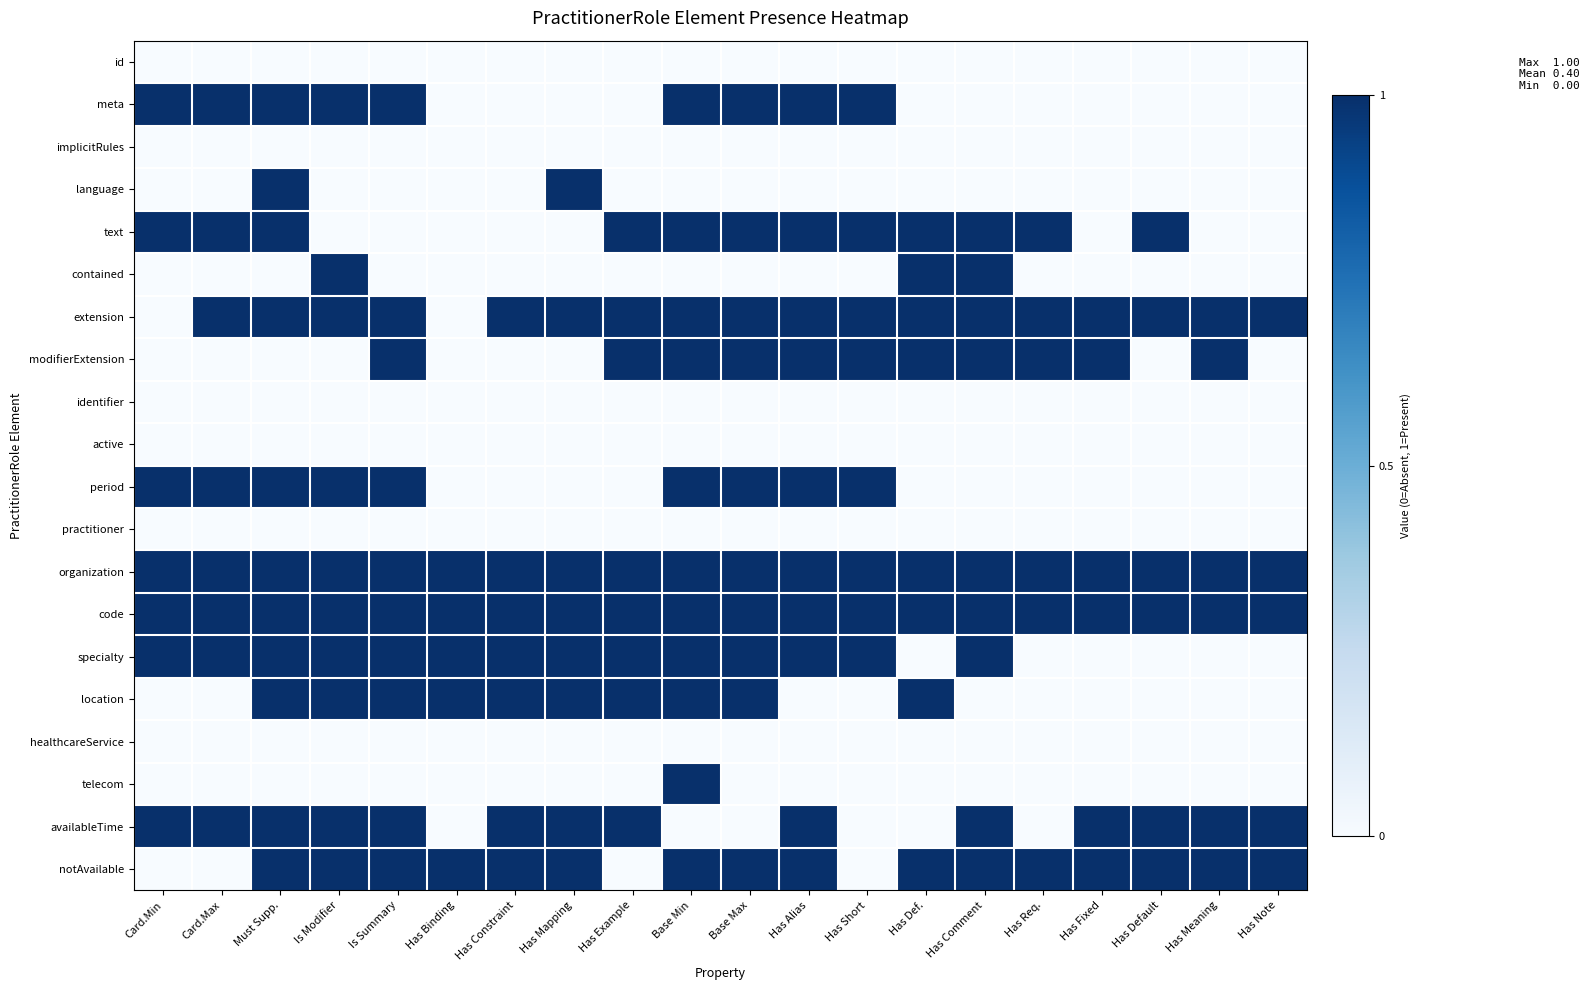

Reading left to right, what are all the values shown in this chart?

id: Card.Min=0	Card.Max=0	Must Supp.=0	Is Modifier=0	Is Summary=0	Has Binding=0	Has Constraint=0	Has Mapping=0	Has Example=0	Base Min=0	Base Max=0	Has Alias=0	Has Short=0	Has Def.=0	Has Comment=0	Has Req.=0	Has Fixed=0	Has Default=0	Has Meaning=0	Has Note=0
meta: Card.Min=1	Card.Max=1	Must Supp.=1	Is Modifier=1	Is Summary=1	Has Binding=0	Has Constraint=0	Has Mapping=0	Has Example=0	Base Min=1	Base Max=1	Has Alias=1	Has Short=1	Has Def.=0	Has Comment=0	Has Req.=0	Has Fixed=0	Has Default=0	Has Meaning=0	Has Note=0
implicitRules: Card.Min=0	Card.Max=0	Must Supp.=0	Is Modifier=0	Is Summary=0	Has Binding=0	Has Constraint=0	Has Mapping=0	Has Example=0	Base Min=0	Base Max=0	Has Alias=0	Has Short=0	Has Def.=0	Has Comment=0	Has Req.=0	Has Fixed=0	Has Default=0	Has Meaning=0	Has Note=0
language: Card.Min=0	Card.Max=0	Must Supp.=1	Is Modifier=0	Is Summary=0	Has Binding=0	Has Constraint=0	Has Mapping=1	Has Example=0	Base Min=0	Base Max=0	Has Alias=0	Has Short=0	Has Def.=0	Has Comment=0	Has Req.=0	Has Fixed=0	Has Default=0	Has Meaning=0	Has Note=0
text: Card.Min=1	Card.Max=1	Must Supp.=1	Is Modifier=0	Is Summary=0	Has Binding=0	Has Constraint=0	Has Mapping=0	Has Example=1	Base Min=1	Base Max=1	Has Alias=1	Has Short=1	Has Def.=1	Has Comment=1	Has Req.=1	Has Fixed=0	Has Default=1	Has Meaning=0	Has Note=0
contained: Card.Min=0	Card.Max=0	Must Supp.=0	Is Modifier=1	Is Summary=0	Has Binding=0	Has Constraint=0	Has Mapping=0	Has Example=0	Base Min=0	Base Max=0	Has Alias=0	Has Short=0	Has Def.=1	Has Comment=1	Has Req.=0	Has Fixed=0	Has Default=0	Has Meaning=0	Has Note=0
extension: Card.Min=0	Card.Max=1	Must Supp.=1	Is Modifier=1	Is Summary=1	Has Binding=0	Has Constraint=1	Has Mapping=1	Has Example=1	Base Min=1	Base Max=1	Has Alias=1	Has Short=1	Has Def.=1	Has Comment=1	Has Req.=1	Has Fixed=1	Has Default=1	Has Meaning=1	Has Note=1
modifierExtension: Card.Min=0	Card.Max=0	Must Supp.=0	Is Modifier=0	Is Summary=1	Has Binding=0	Has Constraint=0	Has Mapping=0	Has Example=1	Base Min=1	Base Max=1	Has Alias=1	Has Short=1	Has Def.=1	Has Comment=1	Has Req.=1	Has Fixed=1	Has Default=0	Has Meaning=1	Has Note=0
identifier: Card.Min=0	Card.Max=0	Must Supp.=0	Is Modifier=0	Is Summary=0	Has Binding=0	Has Constraint=0	Has Mapping=0	Has Example=0	Base Min=0	Base Max=0	Has Alias=0	Has Short=0	Has Def.=0	Has Comment=0	Has Req.=0	Has Fixed=0	Has Default=0	Has Meaning=0	Has Note=0
active: Card.Min=0	Card.Max=0	Must Supp.=0	Is Modifier=0	Is Summary=0	Has Binding=0	Has Constraint=0	Has Mapping=0	Has Example=0	Base Min=0	Base Max=0	Has Alias=0	Has Short=0	Has Def.=0	Has Comment=0	Has Req.=0	Has Fixed=0	Has Default=0	Has Meaning=0	Has Note=0
period: Card.Min=1	Card.Max=1	Must Supp.=1	Is Modifier=1	Is Summary=1	Has Binding=0	Has Constraint=0	Has Mapping=0	Has Example=0	Base Min=1	Base Max=1	Has Alias=1	Has Short=1	Has Def.=0	Has Comment=0	Has Req.=0	Has Fixed=0	Has Default=0	Has Meaning=0	Has Note=0
practitioner: Card.Min=0	Card.Max=0	Must Supp.=0	Is Modifier=0	Is Summary=0	Has Binding=0	Has Constraint=0	Has Mapping=0	Has Example=0	Base Min=0	Base Max=0	Has Alias=0	Has Short=0	Has Def.=0	Has Comment=0	Has Req.=0	Has Fixed=0	Has Default=0	Has Meaning=0	Has Note=0
organization: Card.Min=1	Card.Max=1	Must Supp.=1	Is Modifier=1	Is Summary=1	Has Binding=1	Has Constraint=1	Has Mapping=1	Has Example=1	Base Min=1	Base Max=1	Has Alias=1	Has Short=1	Has Def.=1	Has Comment=1	Has Req.=1	Has Fixed=1	Has Default=1	Has Meaning=1	Has Note=1
code: Card.Min=1	Card.Max=1	Must Supp.=1	Is Modifier=1	Is Summary=1	Has Binding=1	Has Constraint=1	Has Mapping=1	Has Example=1	Base Min=1	Base Max=1	Has Alias=1	Has Short=1	Has Def.=1	Has Comment=1	Has Req.=1	Has Fixed=1	Has Default=1	Has Meaning=1	Has Note=1
specialty: Card.Min=1	Card.Max=1	Must Supp.=1	Is Modifier=1	Is Summary=1	Has Binding=1	Has Constraint=1	Has Mapping=1	Has Example=1	Base Min=1	Base Max=1	Has Alias=1	Has Short=1	Has Def.=0	Has Comment=1	Has Req.=0	Has Fixed=0	Has Default=0	Has Meaning=0	Has Note=0
location: Card.Min=0	Card.Max=0	Must Supp.=1	Is Modifier=1	Is Summary=1	Has Binding=1	Has Constraint=1	Has Mapping=1	Has Example=1	Base Min=1	Base Max=1	Has Alias=0	Has Short=0	Has Def.=1	Has Comment=0	Has Req.=0	Has Fixed=0	Has Default=0	Has Meaning=0	Has Note=0
healthcareService: Card.Min=0	Card.Max=0	Must Supp.=0	Is Modifier=0	Is Summary=0	Has Binding=0	Has Constraint=0	Has Mapping=0	Has Example=0	Base Min=0	Base Max=0	Has Alias=0	Has Short=0	Has Def.=0	Has Comment=0	Has Req.=0	Has Fixed=0	Has Default=0	Has Meaning=0	Has Note=0
telecom: Card.Min=0	Card.Max=0	Must Supp.=0	Is Modifier=0	Is Summary=0	Has Binding=0	Has Constraint=0	Has Mapping=0	Has Example=0	Base Min=1	Base Max=0	Has Alias=0	Has Short=0	Has Def.=0	Has Comment=0	Has Req.=0	Has Fixed=0	Has Default=0	Has Meaning=0	Has Note=0
availableTime: Card.Min=1	Card.Max=1	Must Supp.=1	Is Modifier=1	Is Summary=1	Has Binding=0	Has Constraint=1	Has Mapping=1	Has Example=1	Base Min=0	Base Max=0	Has Alias=1	Has Short=0	Has Def.=0	Has Comment=1	Has Req.=0	Has Fixed=1	Has Default=1	Has Meaning=1	Has Note=1
notAvailable: Card.Min=0	Card.Max=0	Must Supp.=1	Is Modifier=1	Is Summary=1	Has Binding=1	Has Constraint=1	Has Mapping=1	Has Example=0	Base Min=1	Base Max=1	Has Alias=1	Has Short=0	Has Def.=1	Has Comment=1	Has Req.=1	Has Fixed=1	Has Default=1	Has Meaning=1	Has Note=1